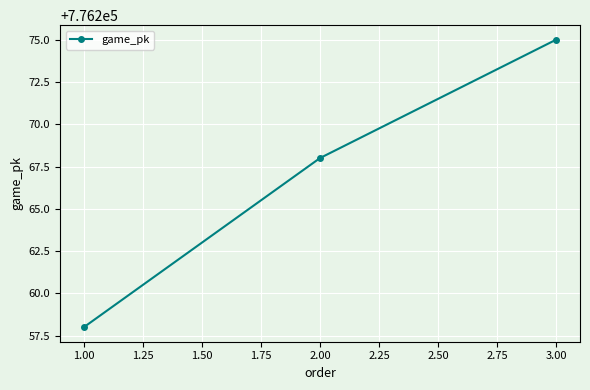

Read the value at 1.00, to the nearest 10.

776260